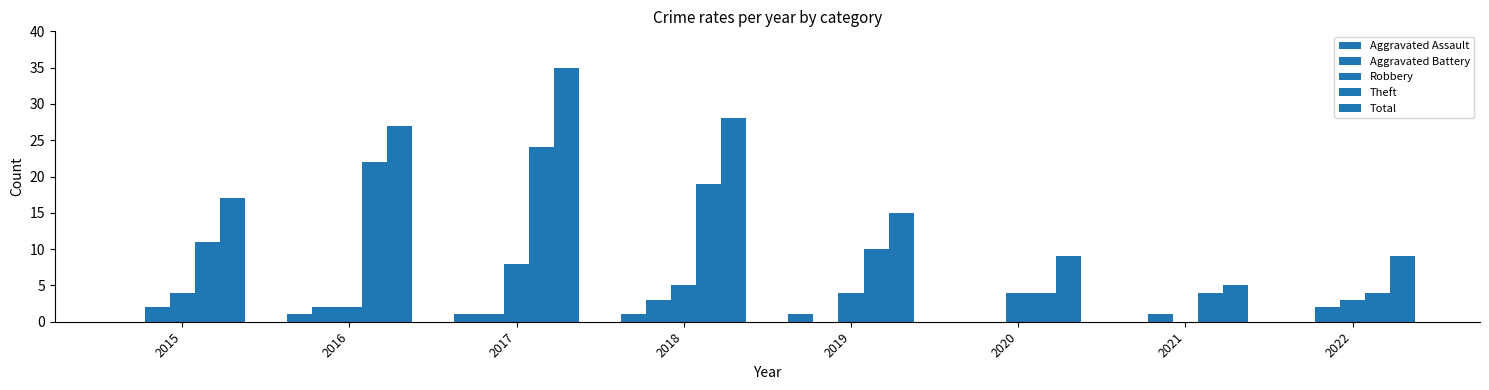

Is it true that Theft equals 26 at 2018?

False